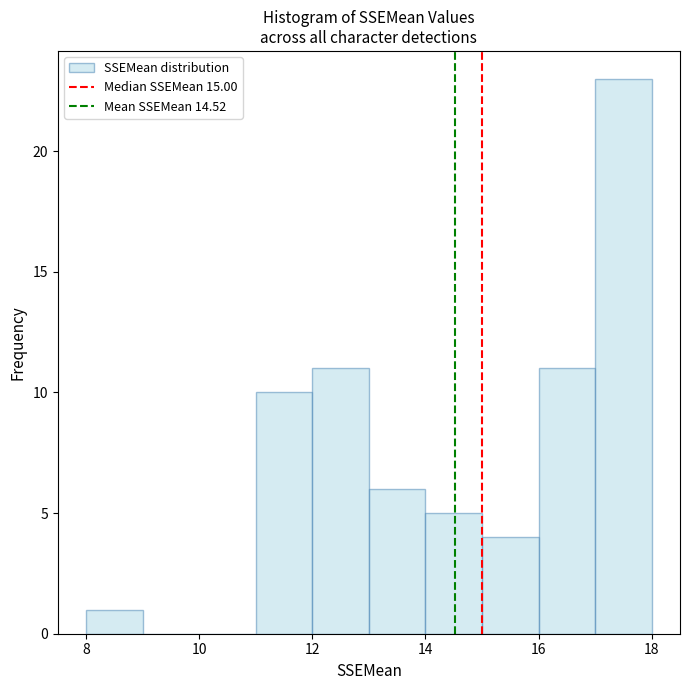

Over which range of the x-axis is the bar tallest?

17 to 18